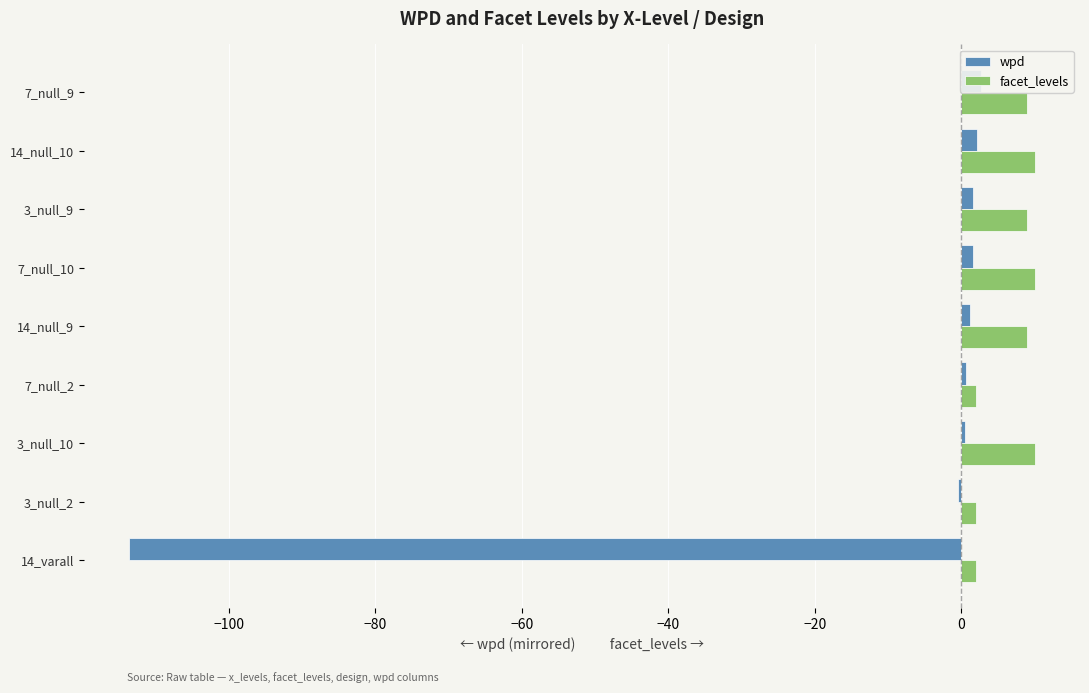

What is the average value of the facet_levels series?

7.0